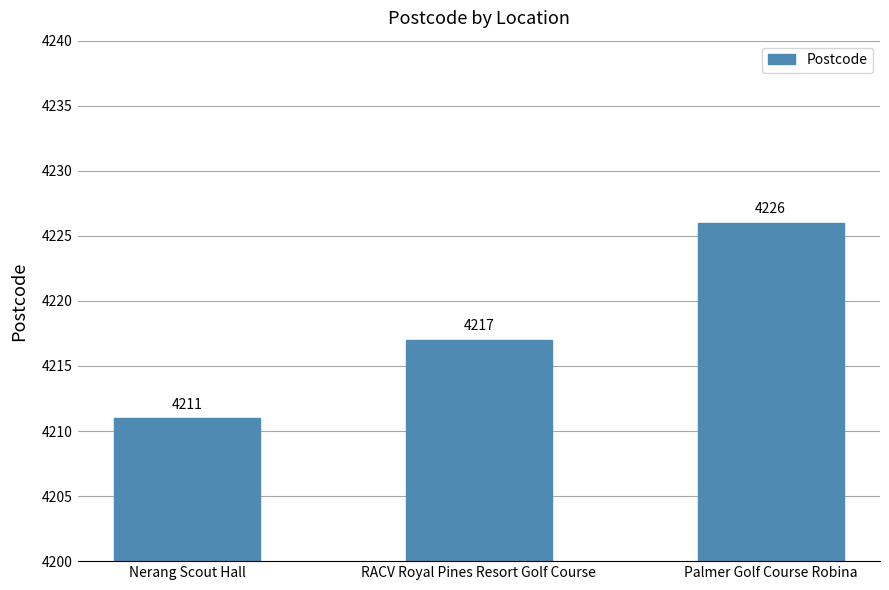

What is the label of the 2nd bar from the right?

RACV Royal Pines Resort Golf Course